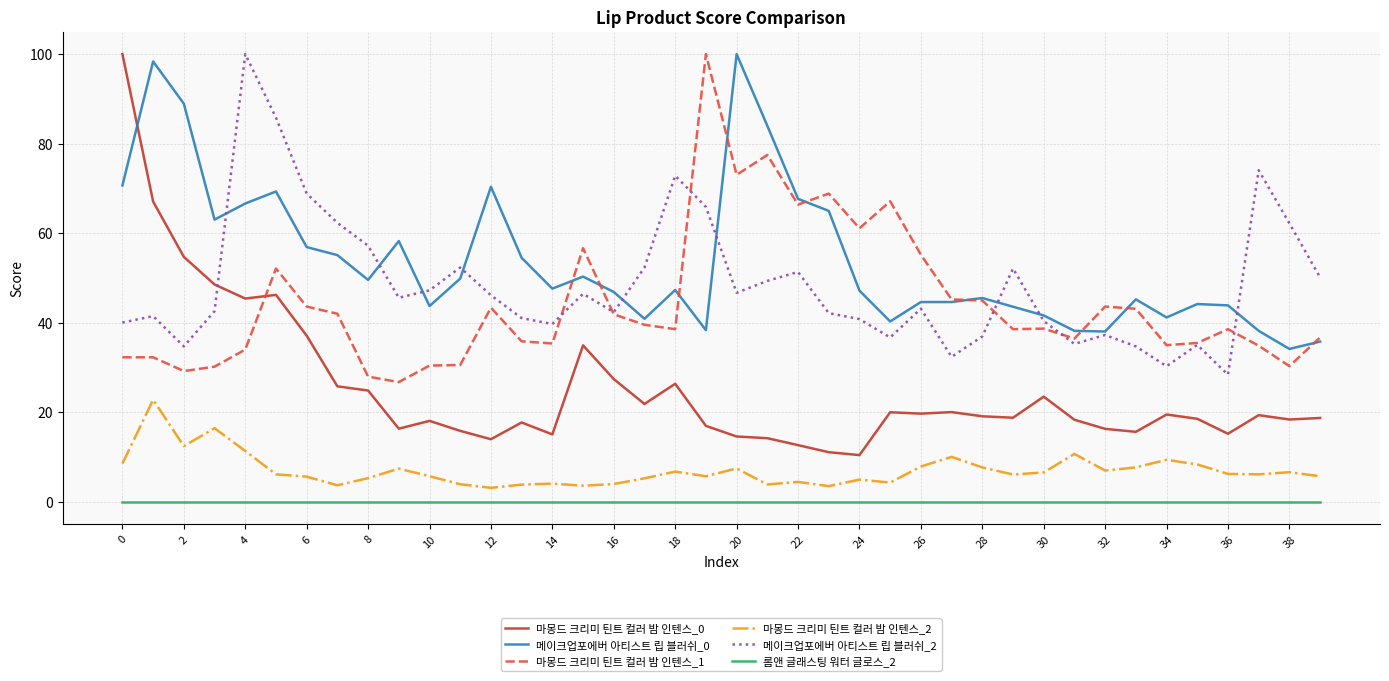

True or false: 마몽드 크리미 틴트 컬러 밤 인텐스_2 and 메이크업포에버 아티스트 립 블러쉬_2 cross at least once.

False